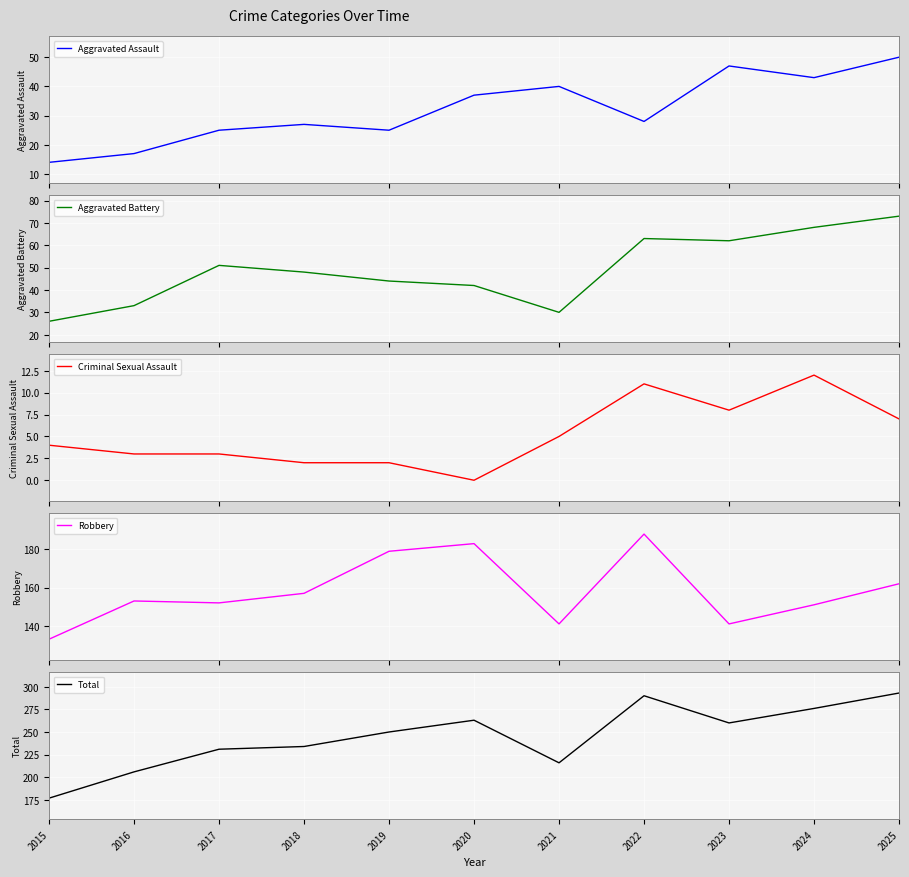

The value of Aggravated Battery at 2024 is 68. True or false?

True